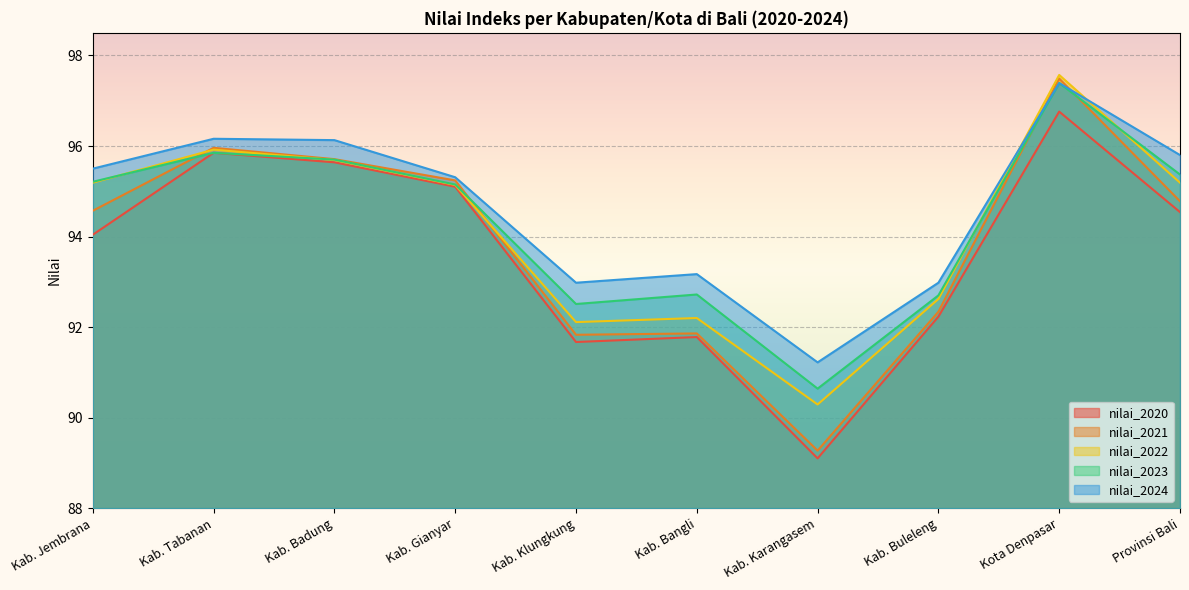

What is the spread (max minus min) of values at Kab. Jembrana?

1.5